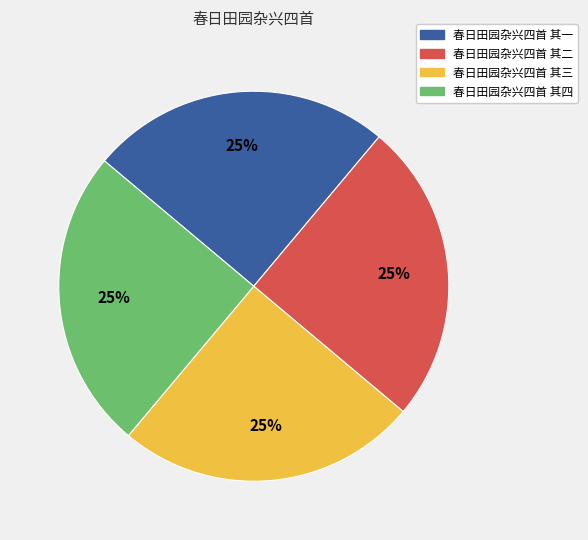

To the nearest percent, what portion does 春日田园杂兴四首 其一 represent?

25%